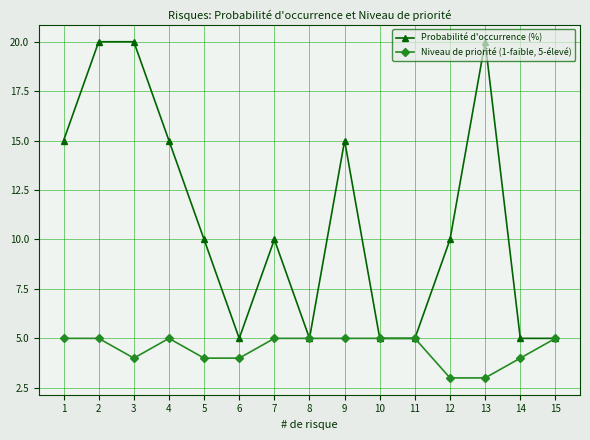

Is it true that Probabilité d'occurrence (%) equals 21 at 1?

False